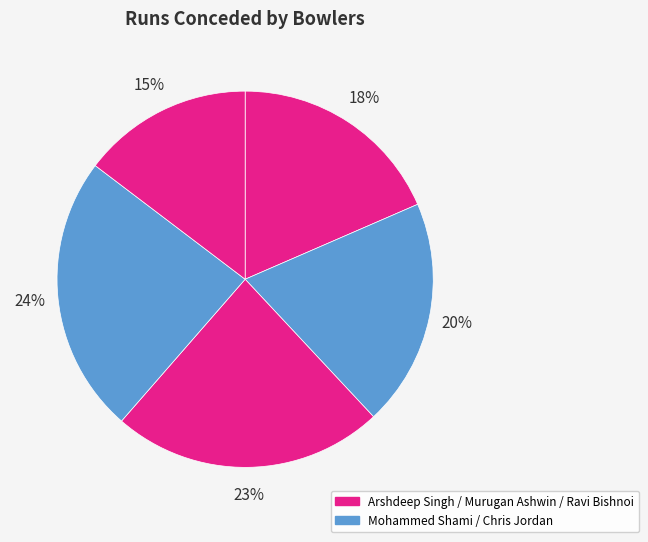

Count the number of slices in the pie.

5